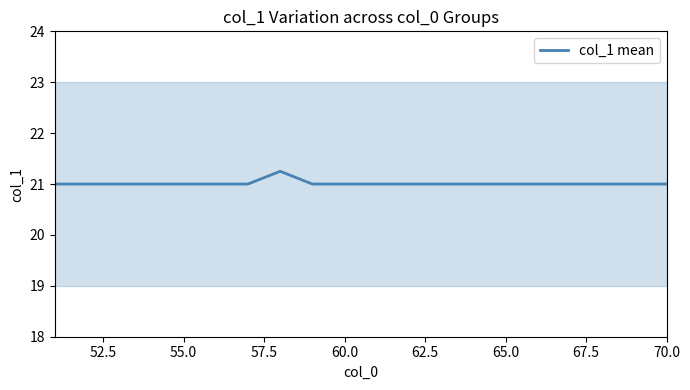

Does the chart have visible grid lines?

No